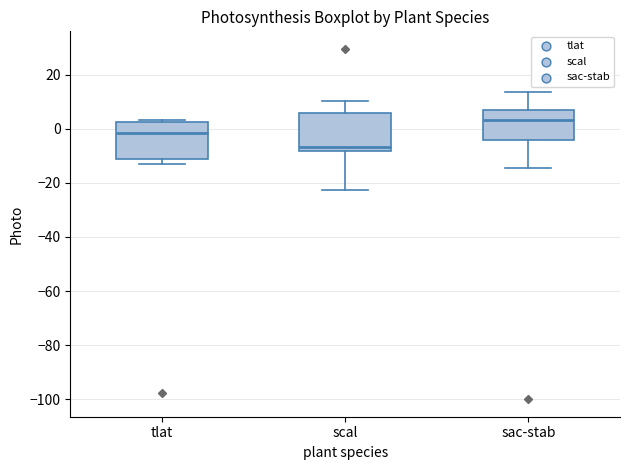

Reading left to right, read every box against the y-axis: the position of its median line, the range the box covers, and the ends of its whiskers. The values are not printed on the chart, so give them approximately, as read against the axis.

tlat: median -2, box -12 to 2, whiskers -12 (just below the box's lower edge) to 4
scal: median -6, box -8 to 6, whiskers -22 to 10
sac-stab: median 4, box -4 to 6, whiskers -14 to 14